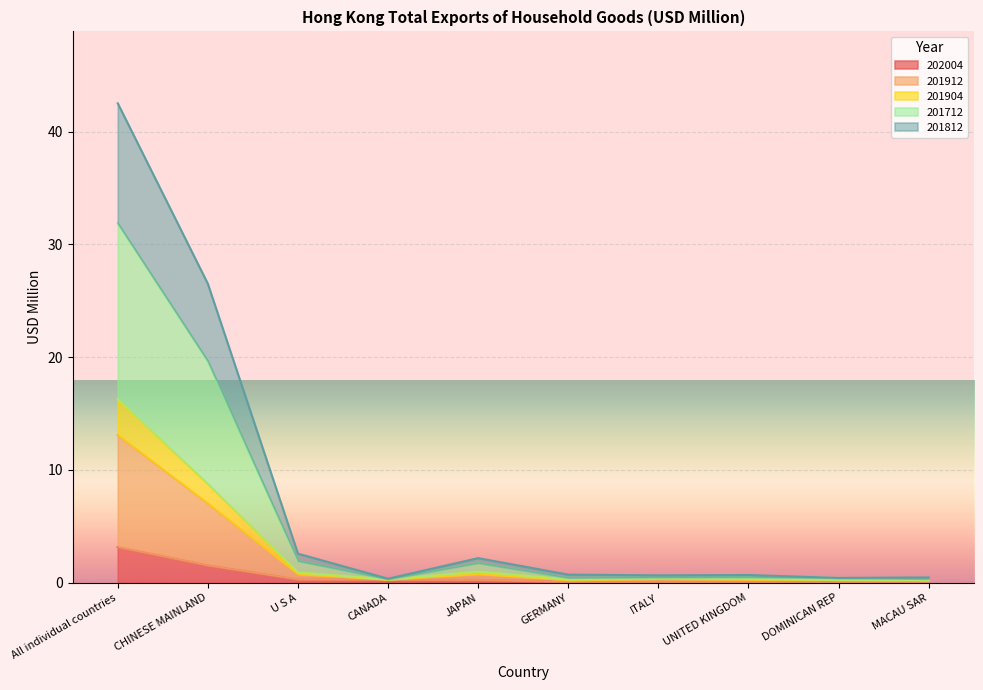

At which category is the sum across all series the highest?

All individual countries